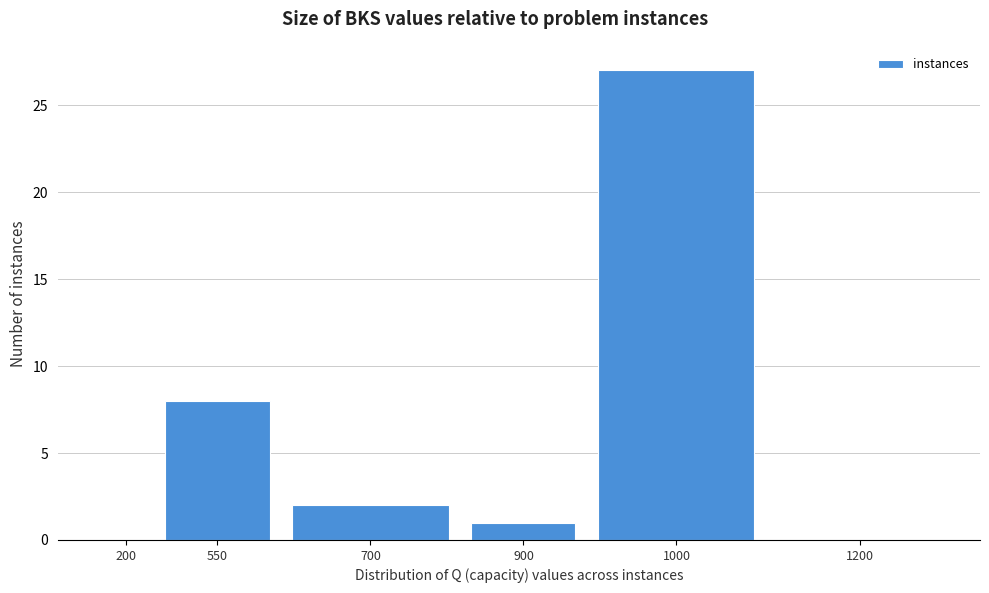

Reading right to left, list all the values displayed in this chart.

1200=0	1000=27	900=1	700=2	550=8	200=0